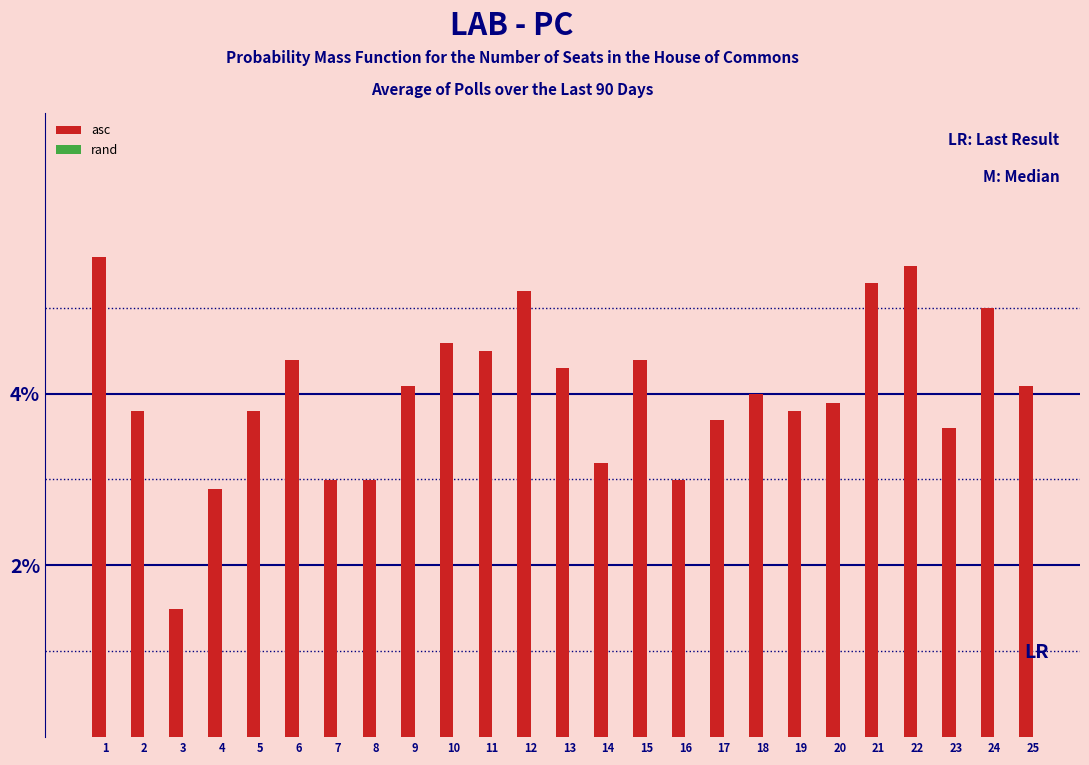

Reading left to right, extract all data points from this chart.

5.6	3.8	1.5	2.9	3.8	4.4	3.0	3.0	4.1	4.6	4.5	5.2	4.3	3.2	4.4	3.0	3.7	4.0	3.8	3.9	5.3	5.5	3.6	5.0	4.1